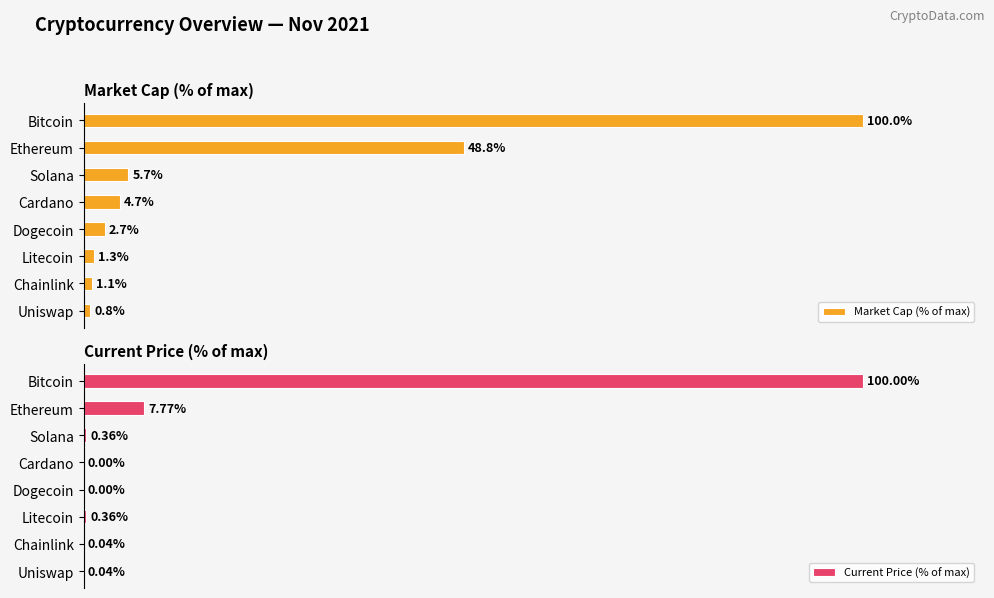

Which series has the largest range (max minus min)?

Current Price (% of max)